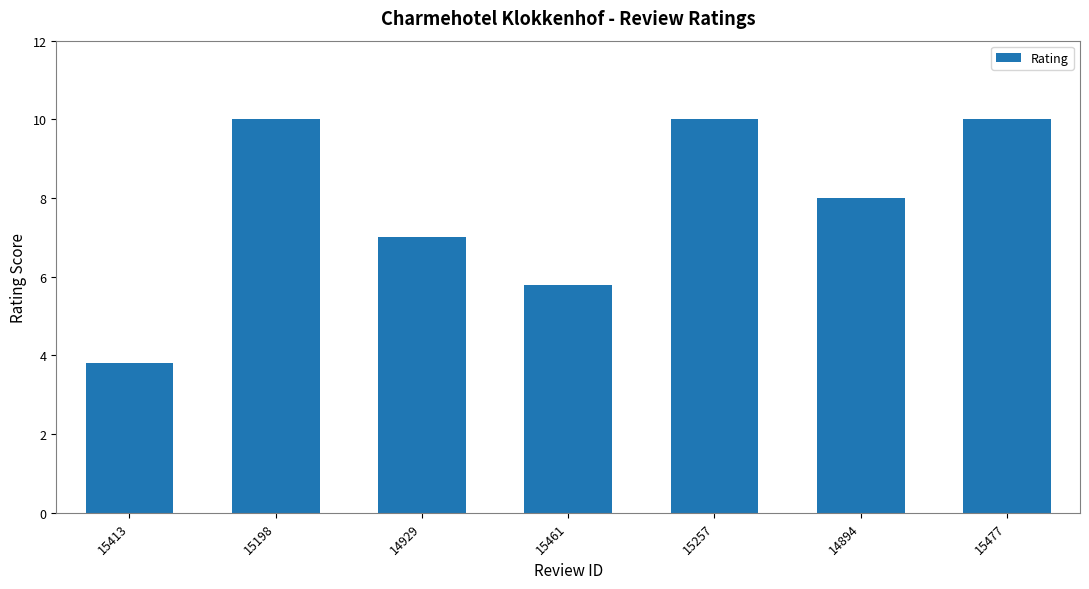

True or false: the data shows 10.0 at 15477.

True